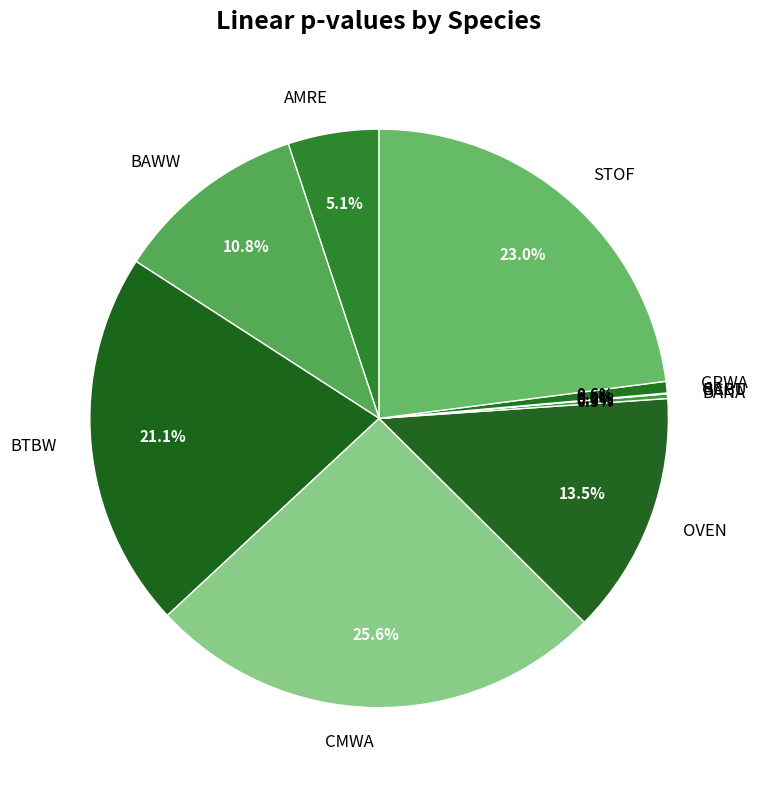

Does BAWW account for over 50% of the chart?

No